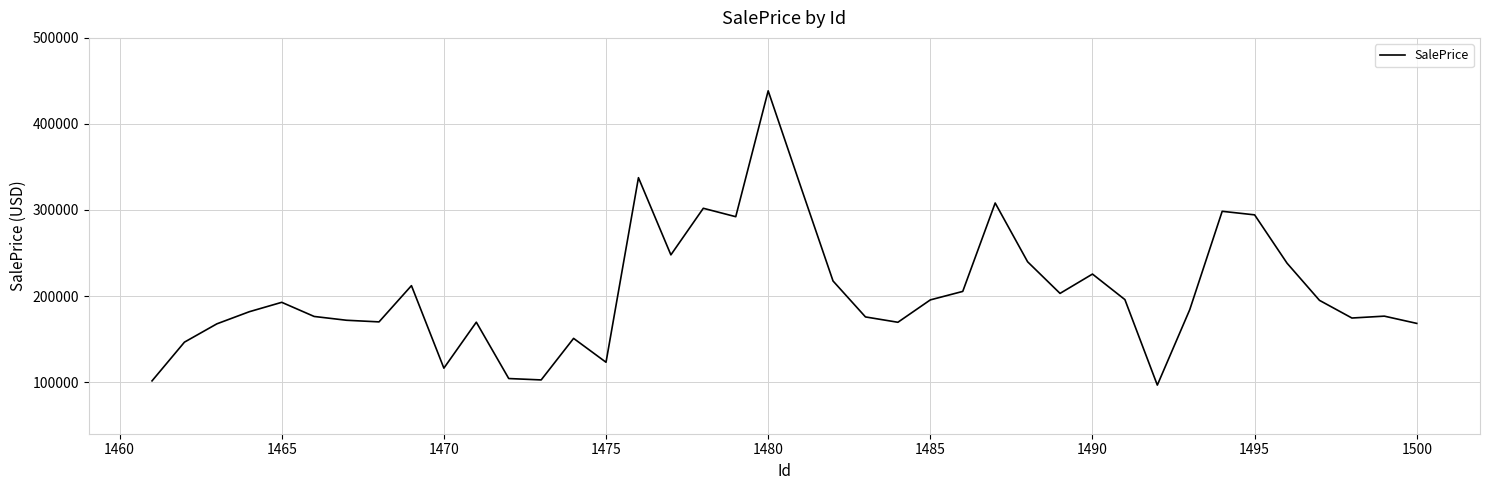

What is the greatest value displayed?

438480.4